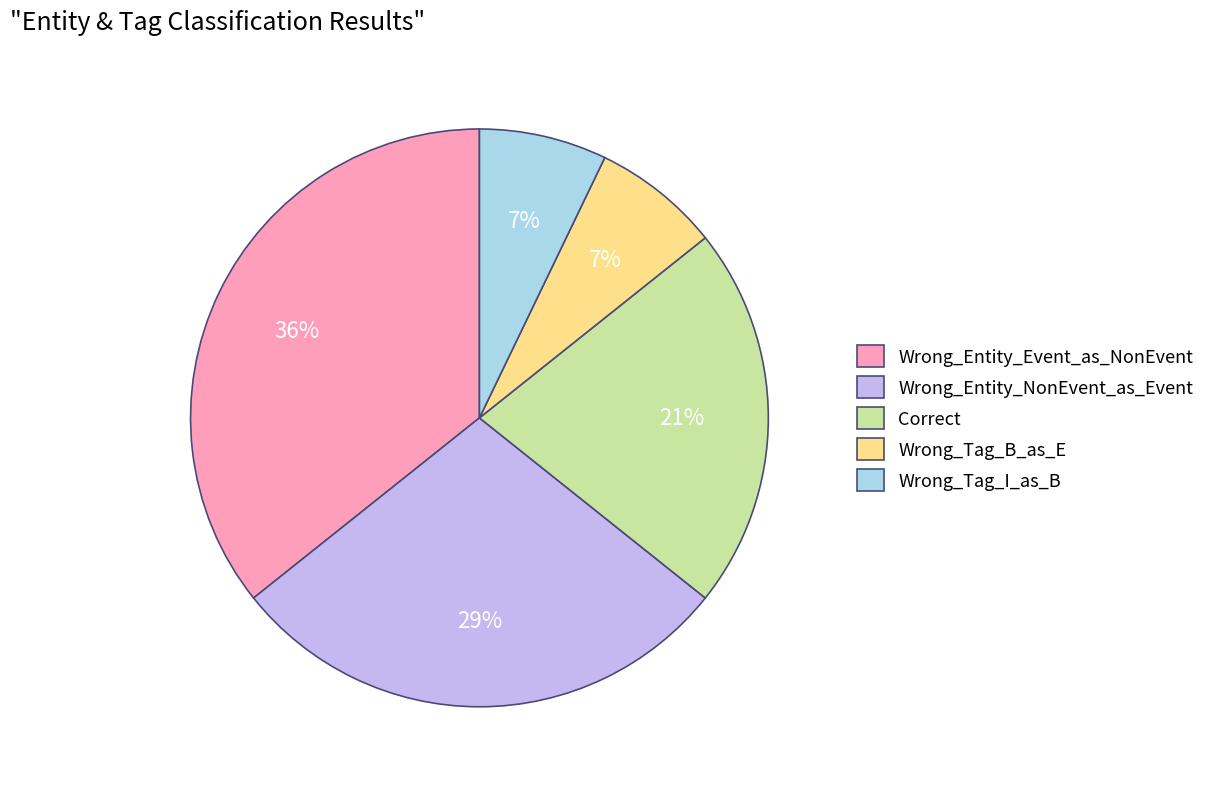

Combined, do Wrong_Entity_Event_as_NonEvent and Wrong_Tag_I_as_B account for over 50%?

No